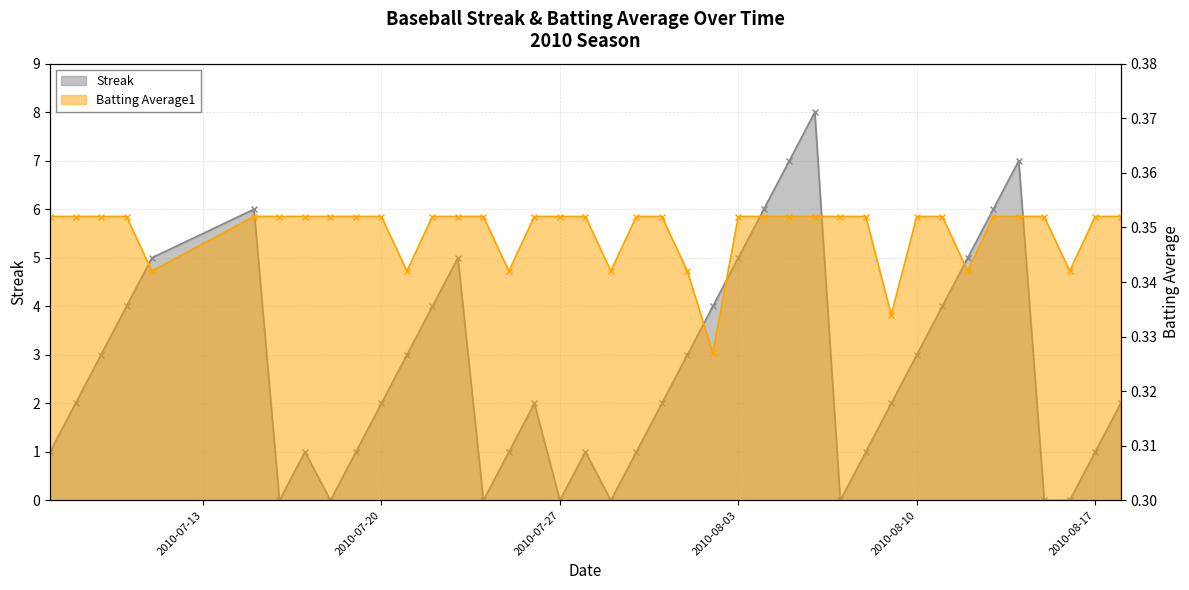

At which category does the chart reach its minimum across all series?

2010-07-16